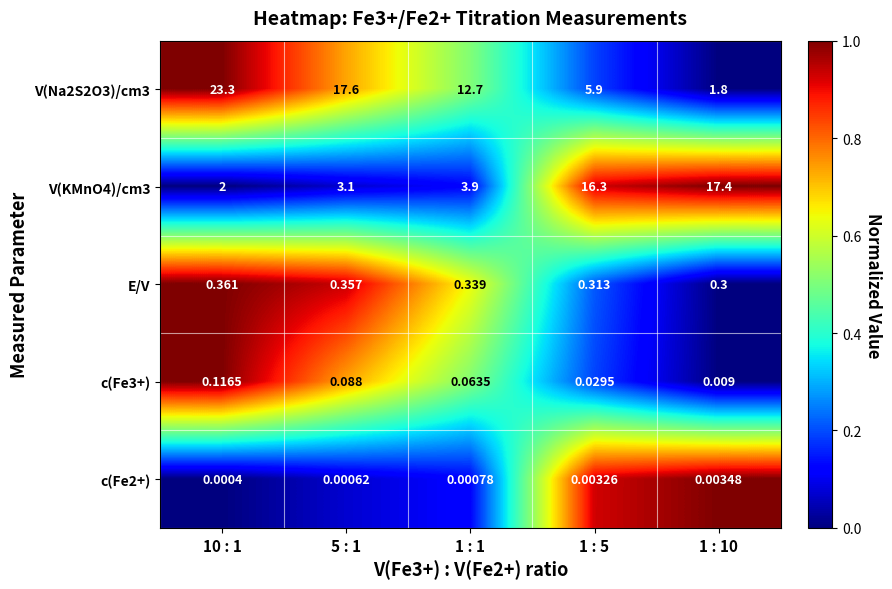

What is the maximum value shown in the chart?

23.3